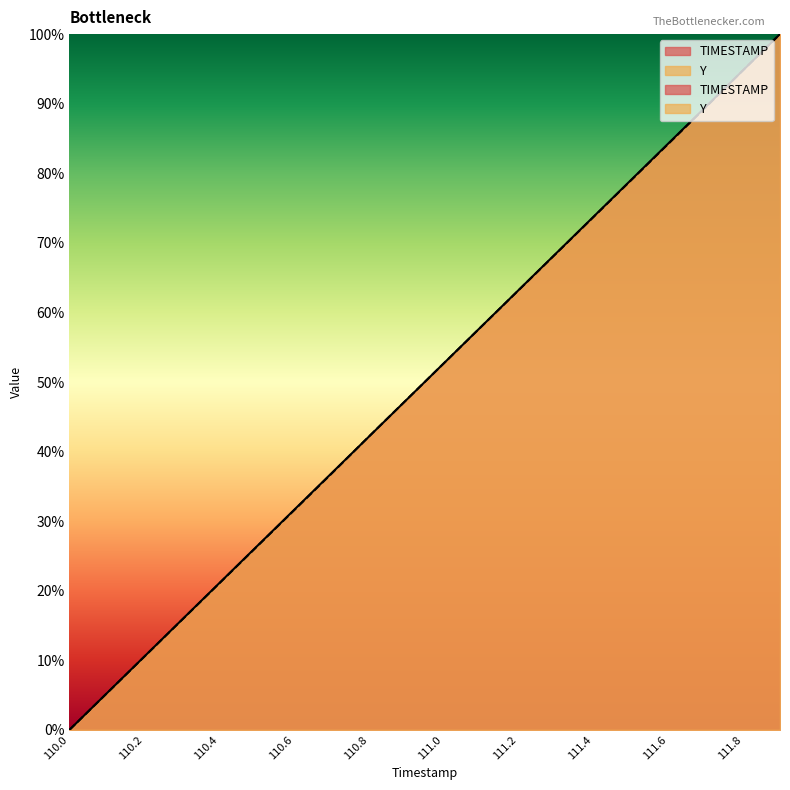

Where do Y and TIMESTAMP first cross each other?

110.7 and 110.8